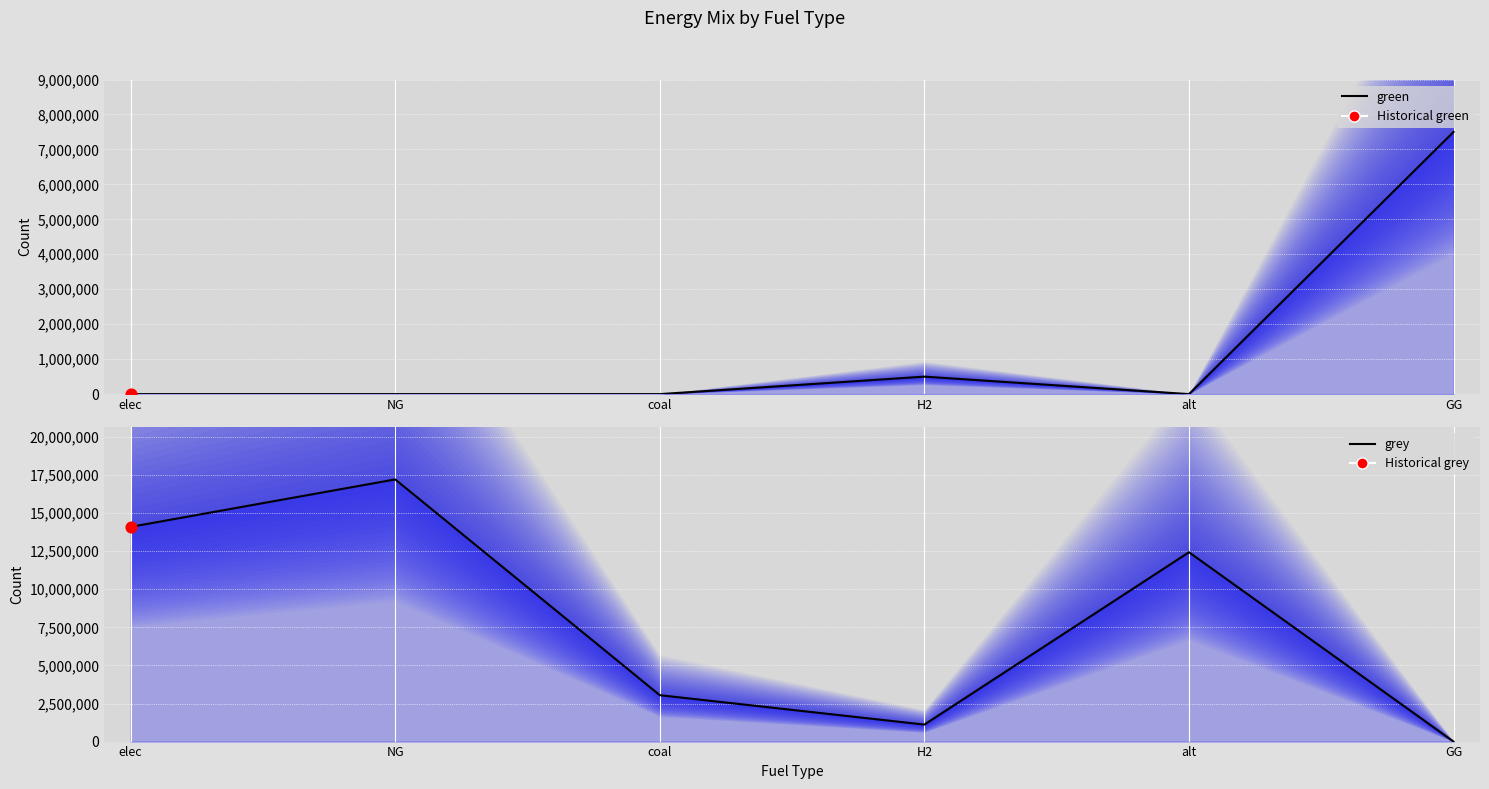

At which category is the sum across all series the highest?

NG